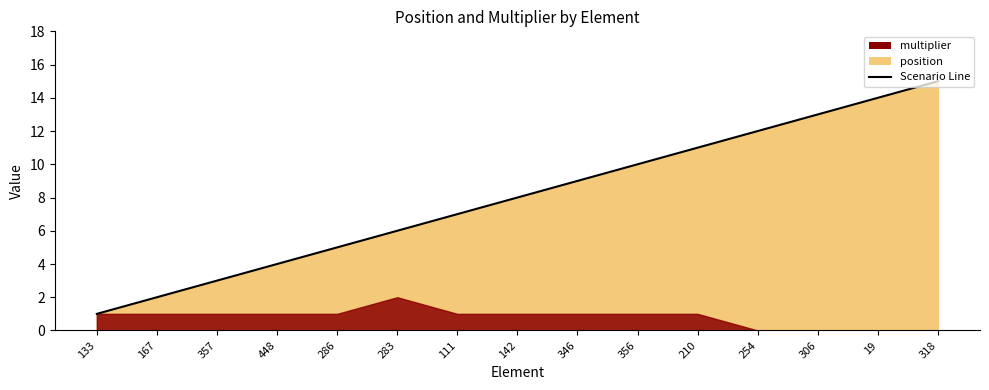

What is the difference between the maximum and minimum values?

14